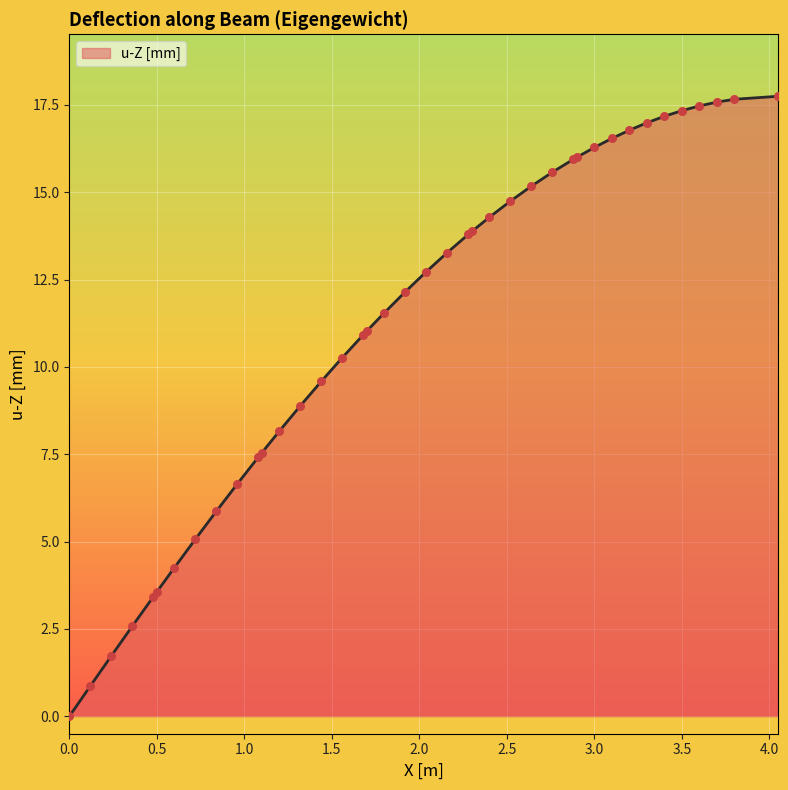

What is the difference between the maximum and minimum values?

17.7